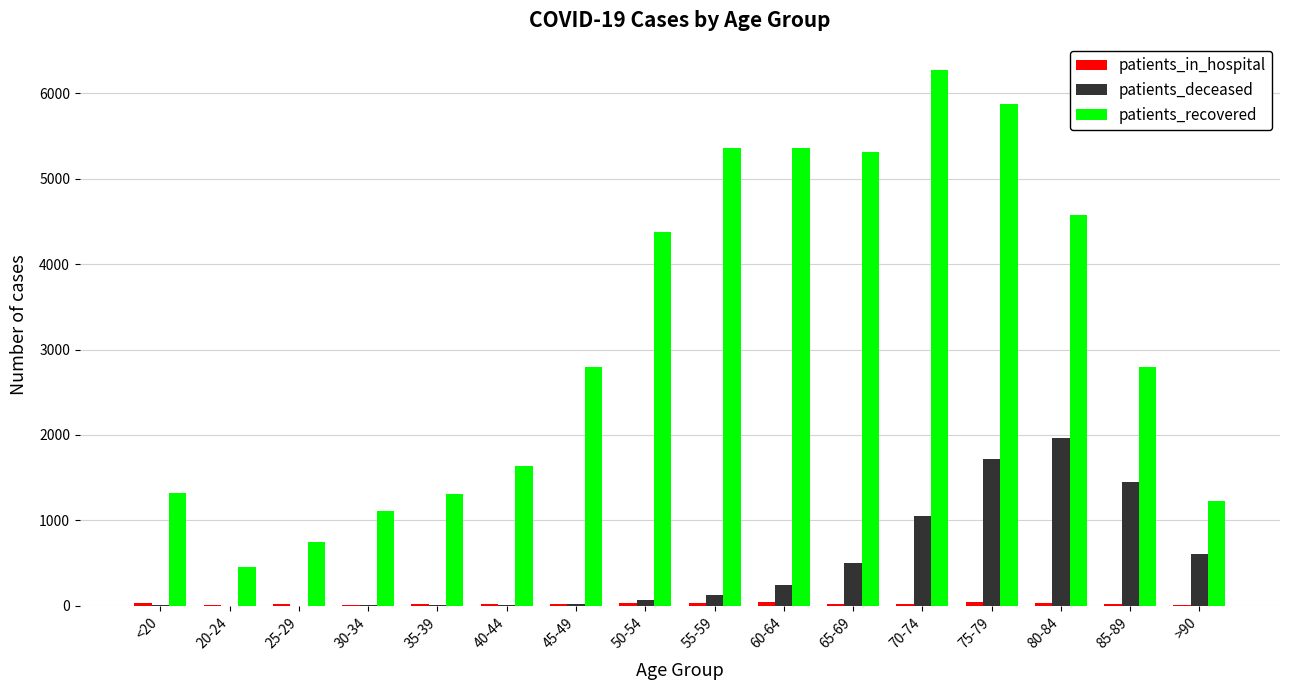

Which series has the widest spread of values?

patients_recovered